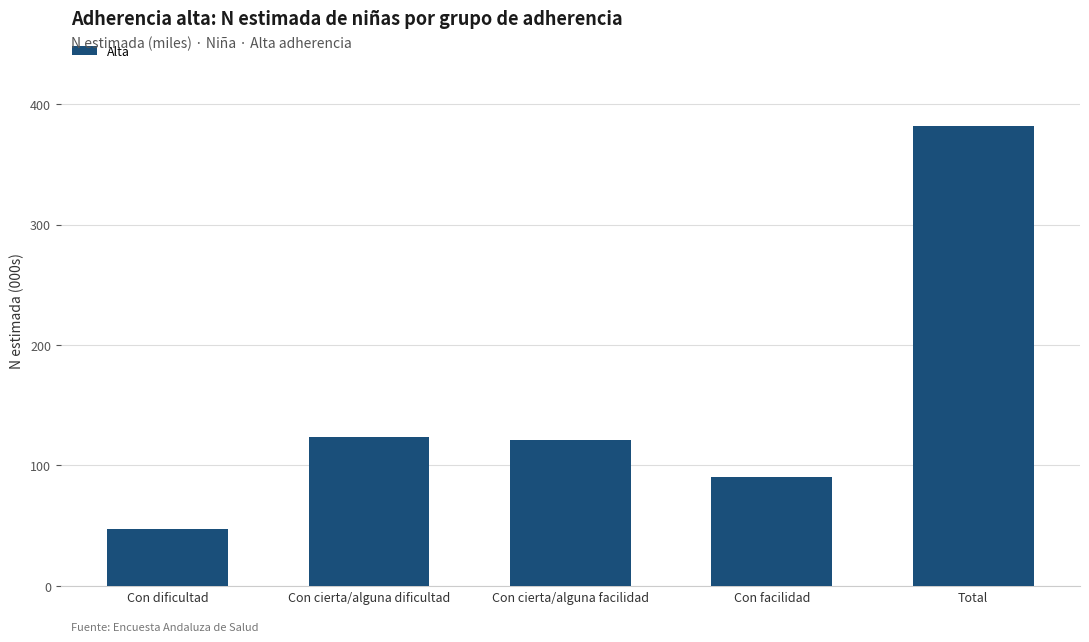

Where does the data first go above 120899?

Con cierta/alguna dificultad